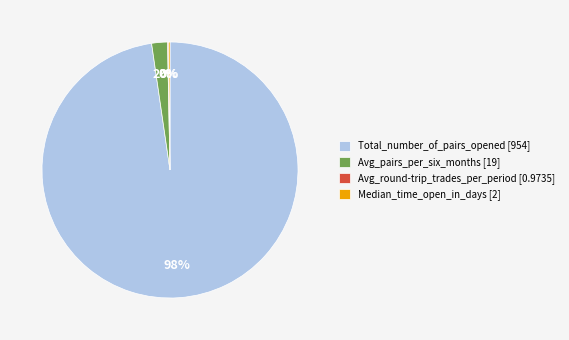

To the nearest percent, what is the average slice percentage?

25%